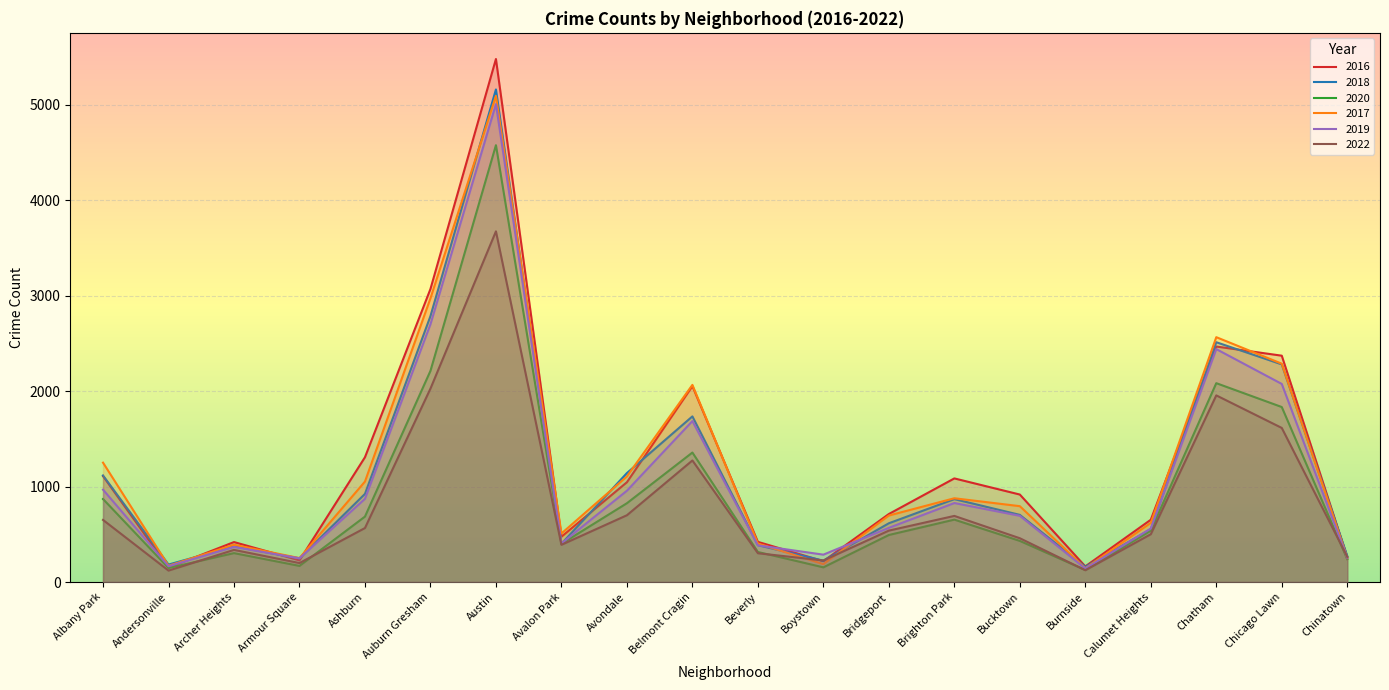

Reading left to right, extract all data points from this chart.

2016: Albany Park=1110	Andersonville=151	Archer Heights=419	Armour Square=227	Ashburn=1308	Auburn Gresham=3071	Austin=5481	Avalon Park=475	Avondale=1046	Belmont Cragin=2053	Beverly=421	Boystown=219	Bridgeport=713	Brighton Park=1086	Bucktown=917	Burnside=164	Calumet Heights=653	Chatham=2468	Chicago Lawn=2372	Chinatown=262
2018: Albany Park=1117	Andersonville=183	Archer Heights=374	Armour Square=248	Ashburn=924	Auburn Gresham=2787	Austin=5162	Avalon Park=401	Avondale=1142	Belmont Cragin=1736	Beverly=386	Boystown=224	Bridgeport=616	Brighton Park=869	Bucktown=704	Burnside=160	Calumet Heights=554	Chatham=2513	Chicago Lawn=2281	Chinatown=273
2020: Albany Park=870	Andersonville=147	Archer Heights=303	Armour Square=169	Ashburn=686	Auburn Gresham=2213	Austin=4578	Avalon Park=400	Avondale=826	Belmont Cragin=1357	Beverly=315	Boystown=154	Bridgeport=493	Brighton Park=654	Bucktown=431	Burnside=126	Calumet Heights=538	Chatham=2084	Chicago Lawn=1834	Chinatown=239
2017: Albany Park=1251	Andersonville=171	Archer Heights=391	Armour Square=251	Ashburn=1053	Auburn Gresham=2973	Austin=5095	Avalon Park=509	Avondale=1107	Belmont Cragin=2066	Beverly=404	Boystown=188	Bridgeport=697	Brighton Park=878	Bucktown=795	Burnside=145	Calumet Heights=620	Chatham=2566	Chicago Lawn=2288	Chinatown=253
2019: Albany Park=968	Andersonville=166	Archer Heights=368	Armour Square=249	Ashburn=872	Auburn Gresham=2701	Austin=5008	Avalon Park=405	Avondale=957	Belmont Cragin=1687	Beverly=385	Boystown=287	Bridgeport=568	Brighton Park=828	Bucktown=694	Burnside=142	Calumet Heights=561	Chatham=2441	Chicago Lawn=2076	Chinatown=253
2022: Albany Park=651	Andersonville=120	Archer Heights=337	Armour Square=199	Ashburn=566	Auburn Gresham=2027	Austin=3675	Avalon Park=390	Avondale=700	Belmont Cragin=1274	Beverly=302	Boystown=226	Bridgeport=539	Brighton Park=693	Bucktown=459	Burnside=124	Calumet Heights=501	Chatham=1956	Chicago Lawn=1615	Chinatown=265